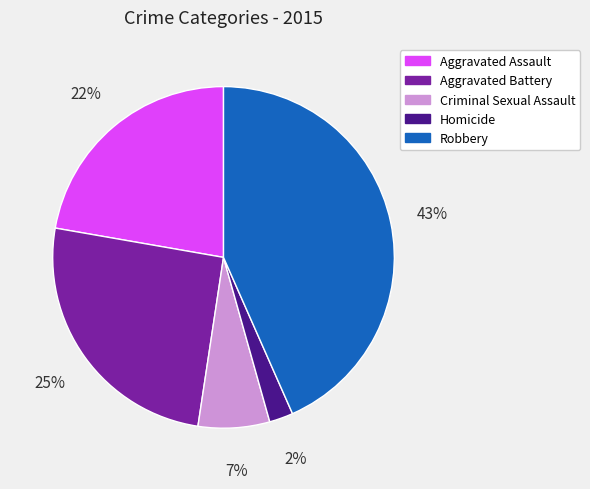

Rank the categories by value from lowest to highest.

Homicide, Criminal Sexual Assault, Aggravated Assault, Aggravated Battery, Robbery